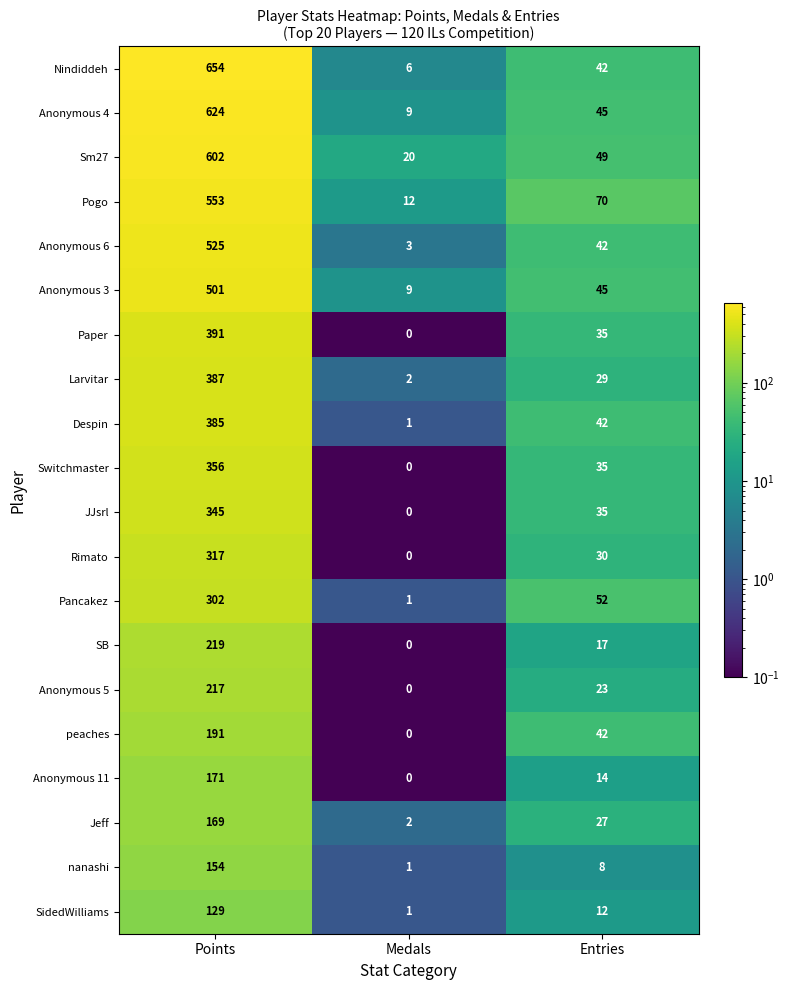

Between Medals and Entries, which series saw the biggest shift?

Pogo